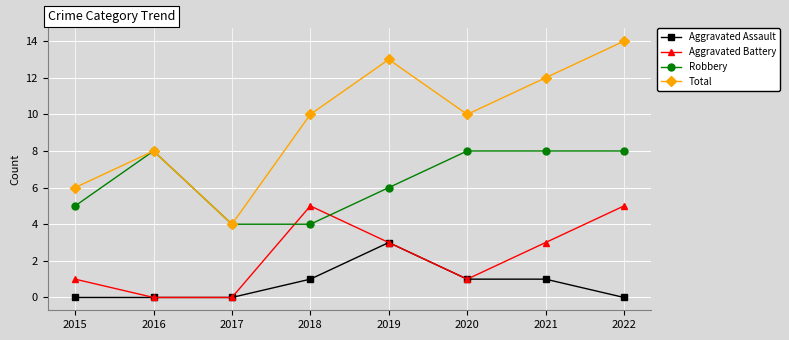

What is the spread (max minus min) of values at 2020?

9